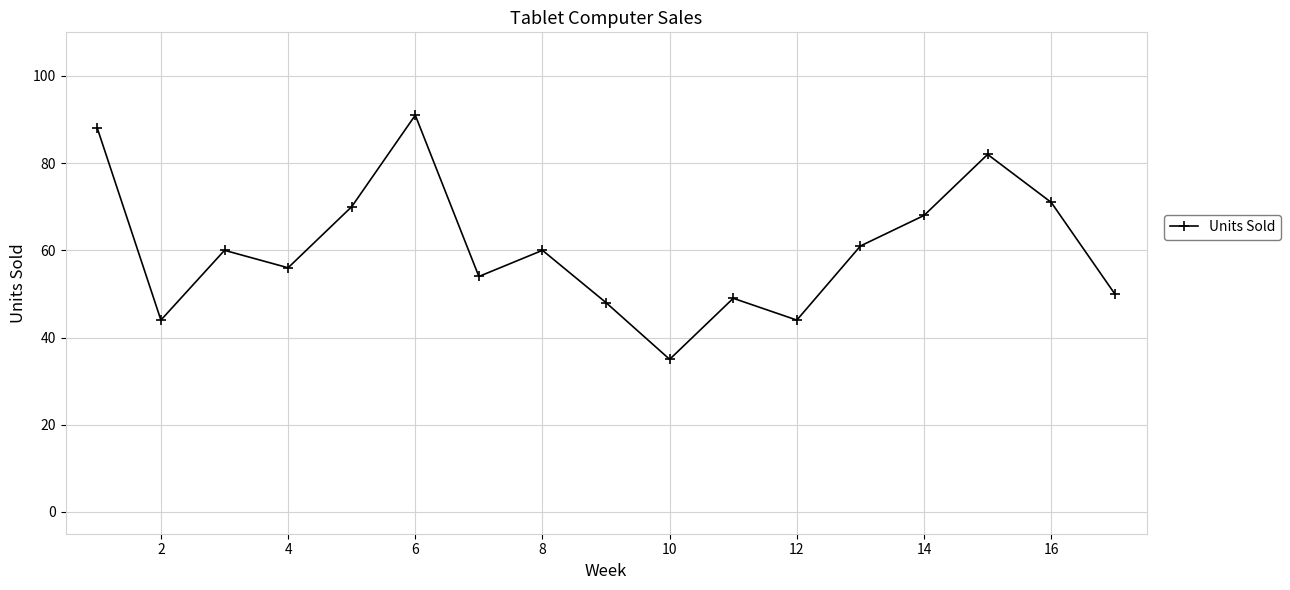

How many points are lower than both their immediate neighbors (excluding endpoints)?

5